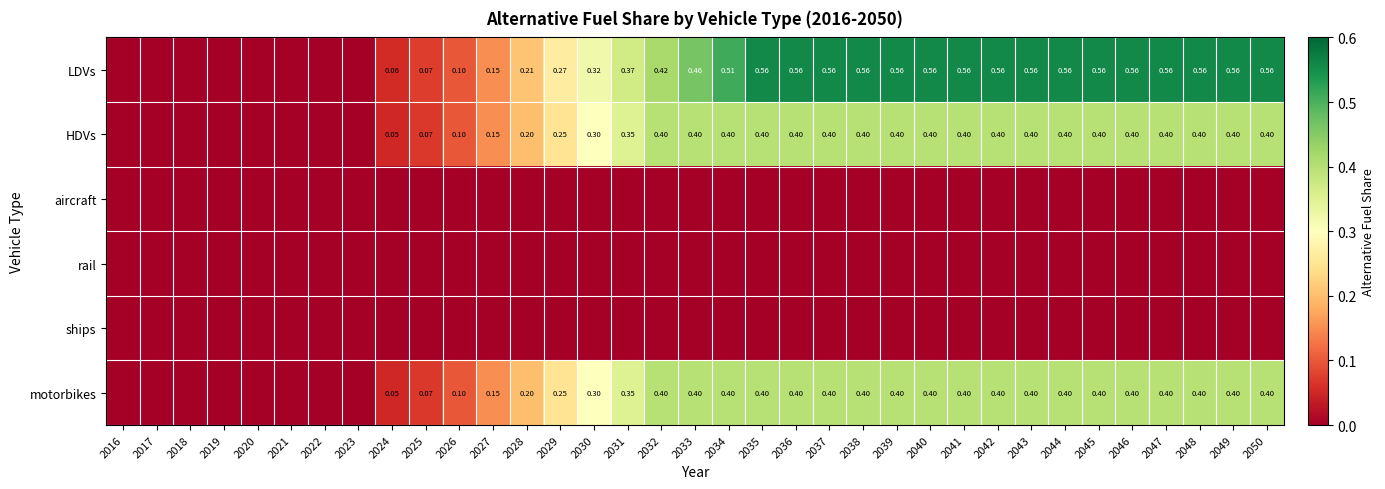

At which label is aircraft closest to 0?

2016